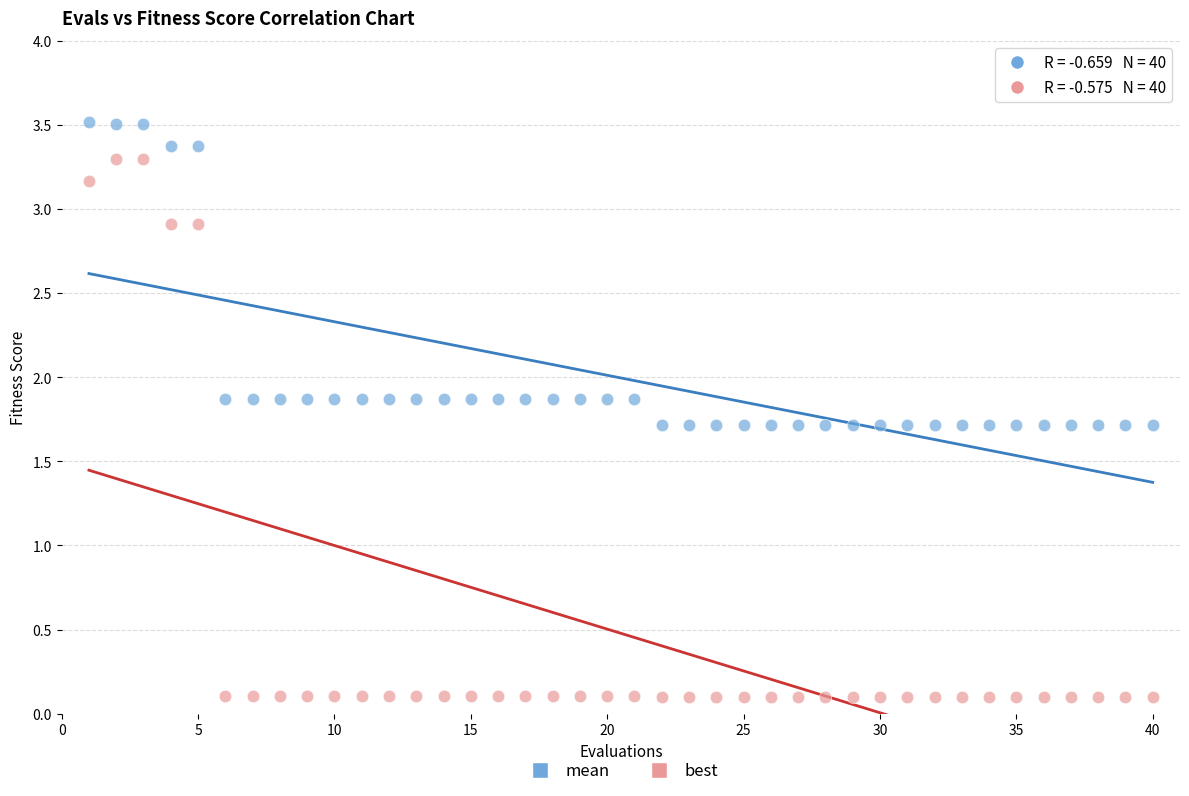

Which series has the largest Y range (max minus min)?

best